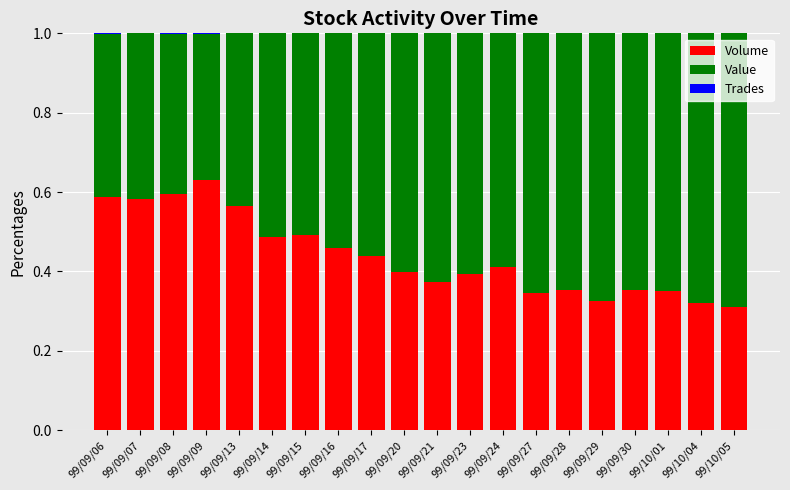

Does the chart contain stacked bars?

Yes